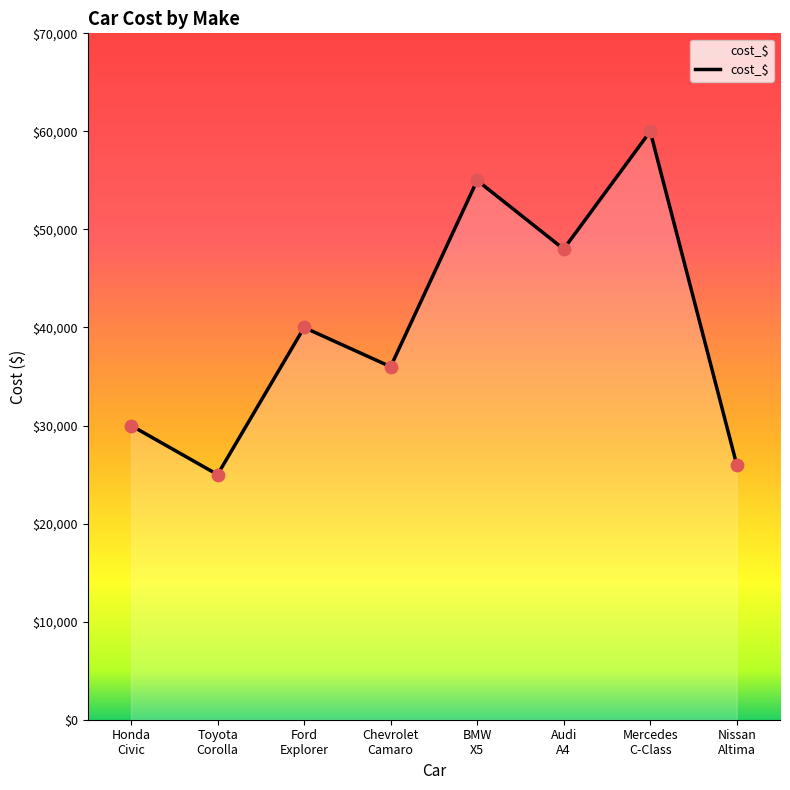

How many interior local peaks (higher than both neighbors) does the data have?

3